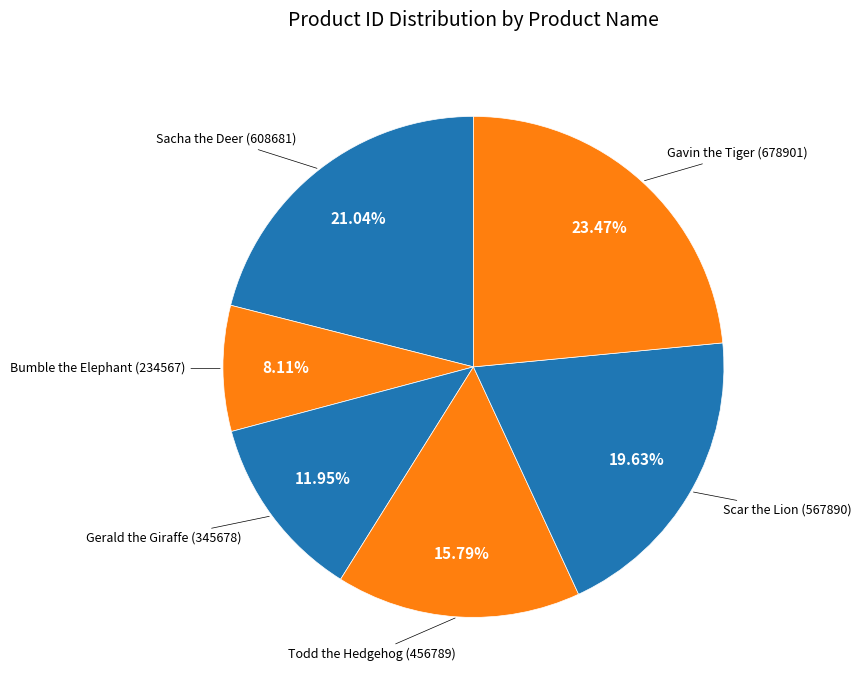

Does Scar the Lion account for over 50% of the chart?

No